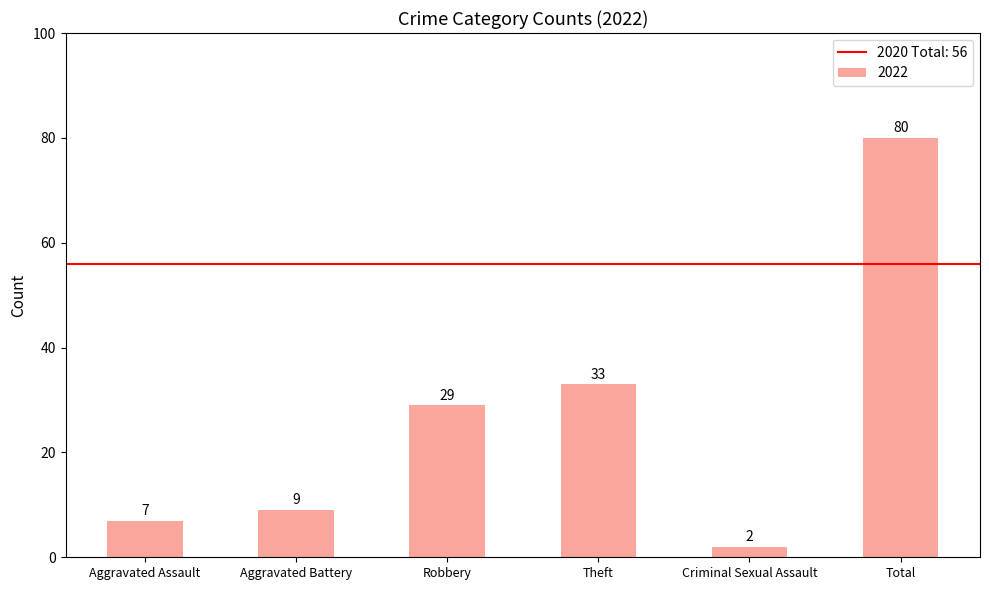

Rank the categories by value from lowest to highest.

Criminal Sexual Assault, Aggravated Assault, Aggravated Battery, Robbery, Theft, Total